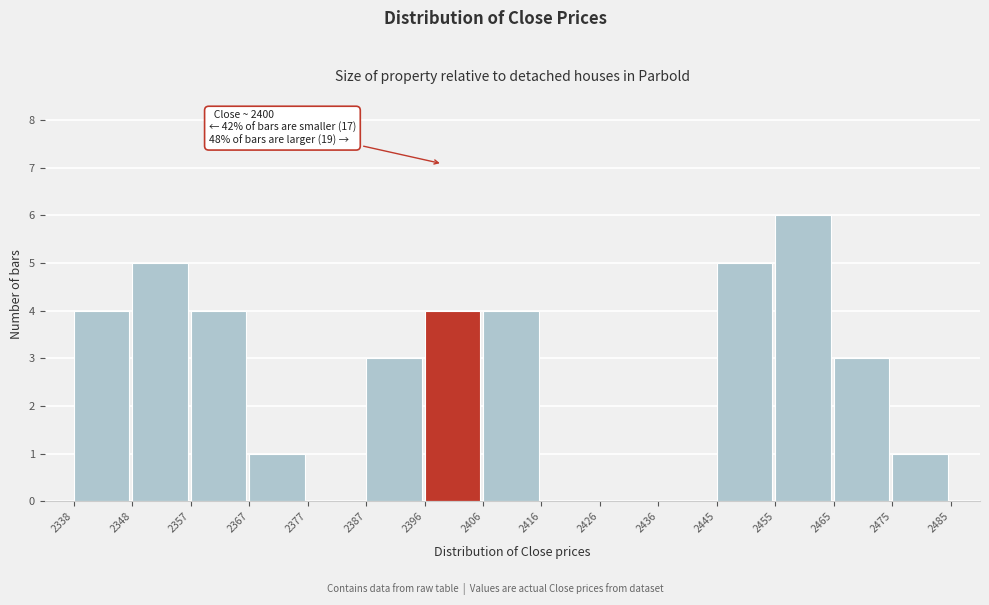

Over which range of the x-axis is the bar tallest?

2455 to 2465